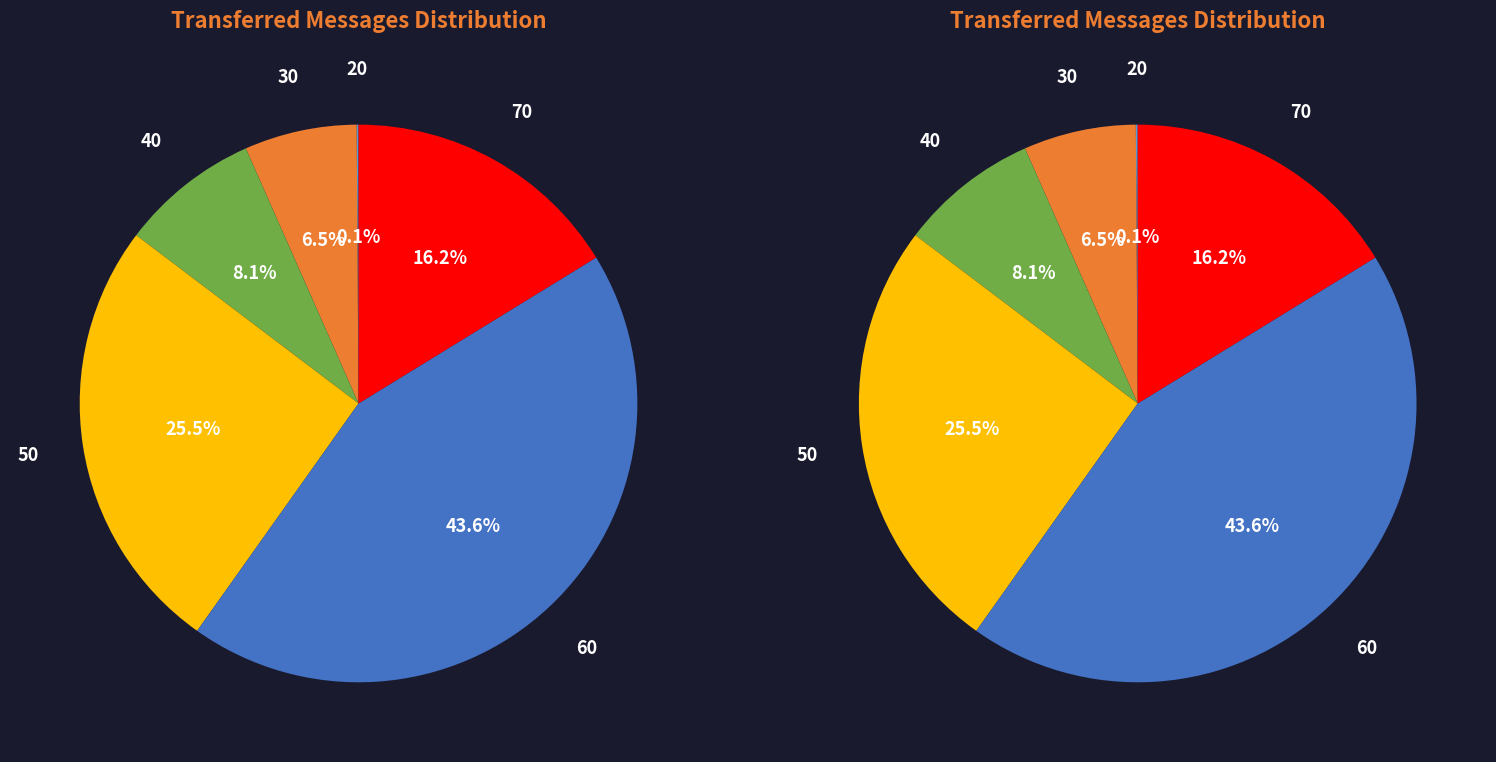

To the nearest percent, what is the difference between the largest and smallest slice percentages?

43%